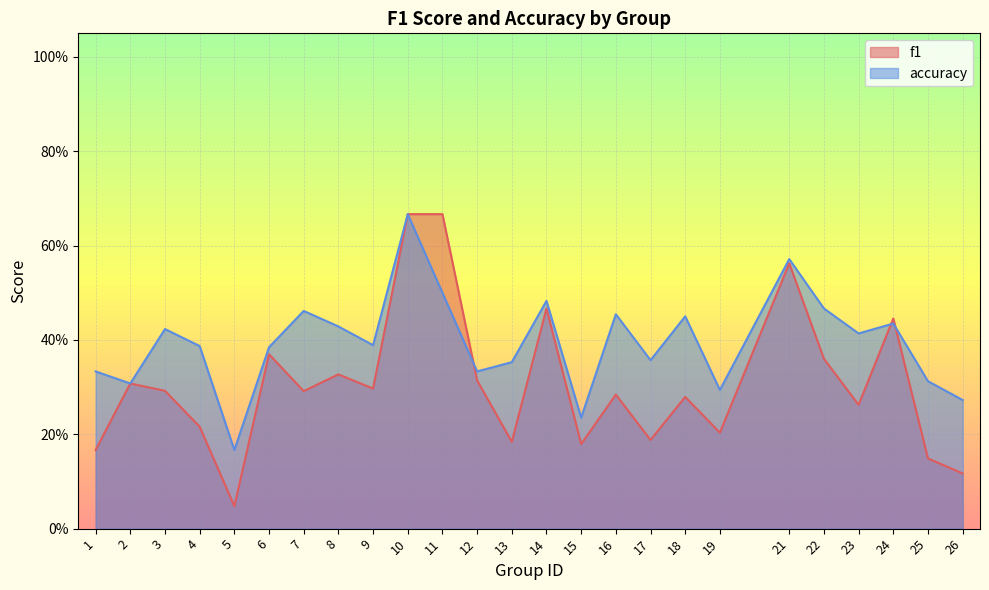

What are all the series names shown in the legend?

f1, accuracy